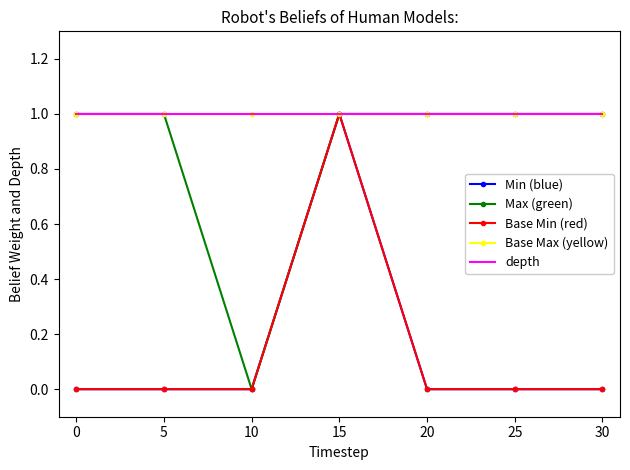

The value of depth at 30 is 1. True or false?

True